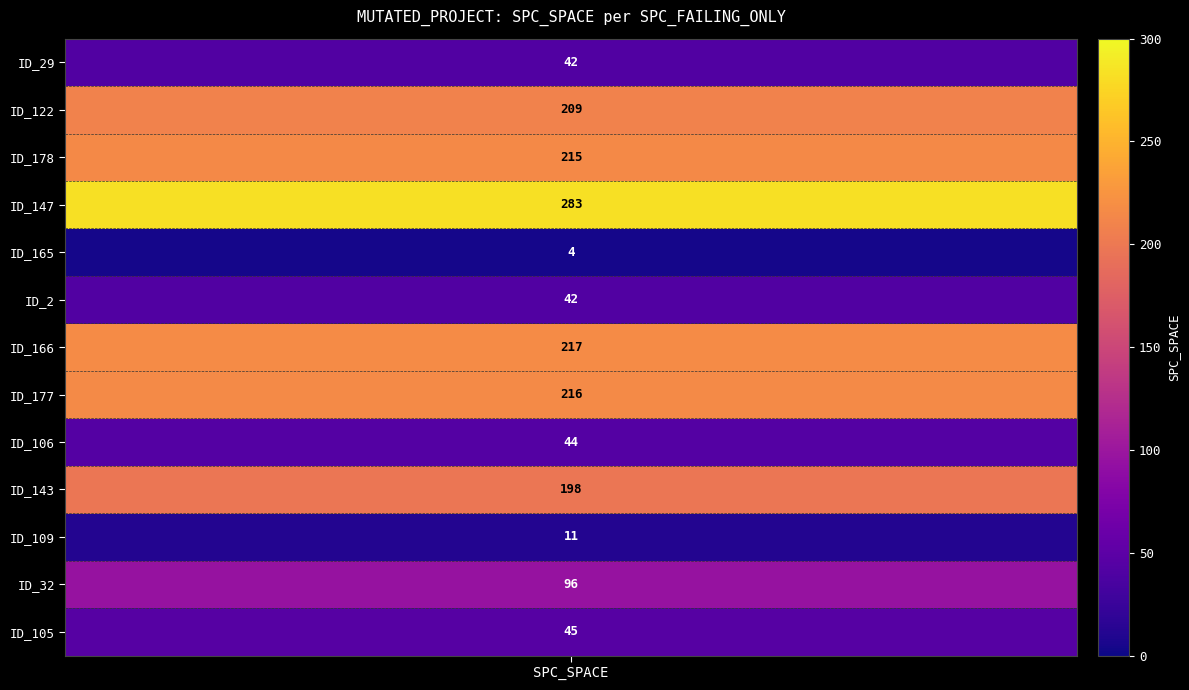

True or false: _MultipleBugs_.NOB_1.ID_177 has a value of 5 at spc_failing_only.

False